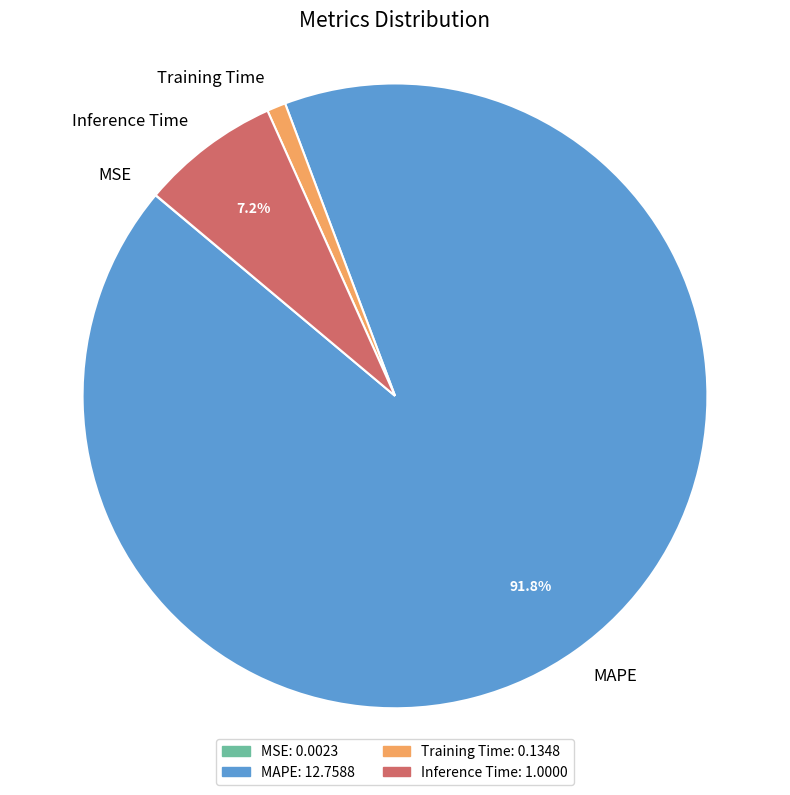

Is it true that Inference Time is 17% of the pie?

False